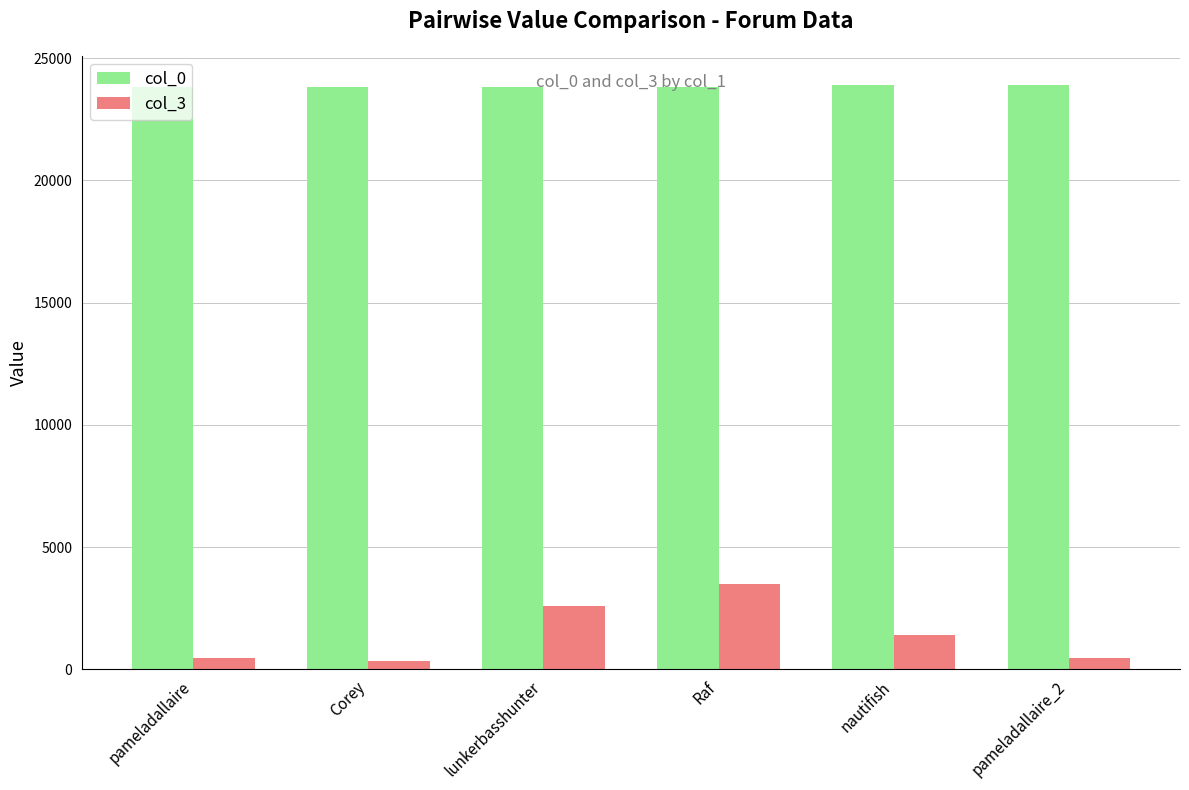

How many categories are shown in the chart?

6